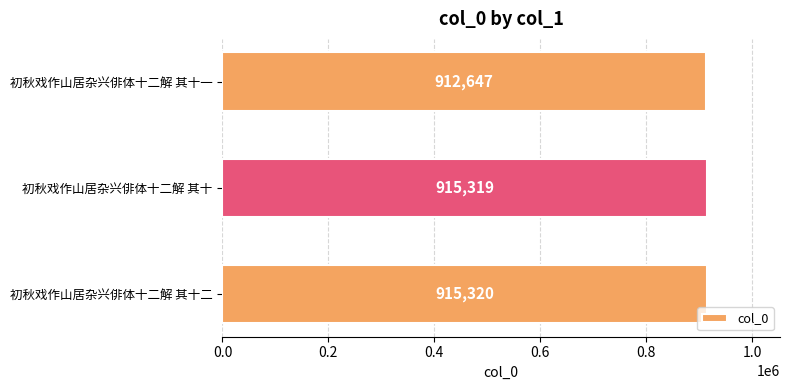

True or false: the data shows 912647 at 初秋戏作山居杂兴俳体十二解 其十一.

True